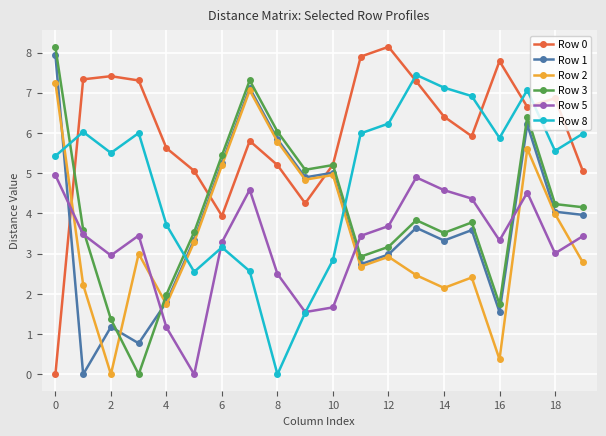

What is the highest value of the Row 0 series?

8.1